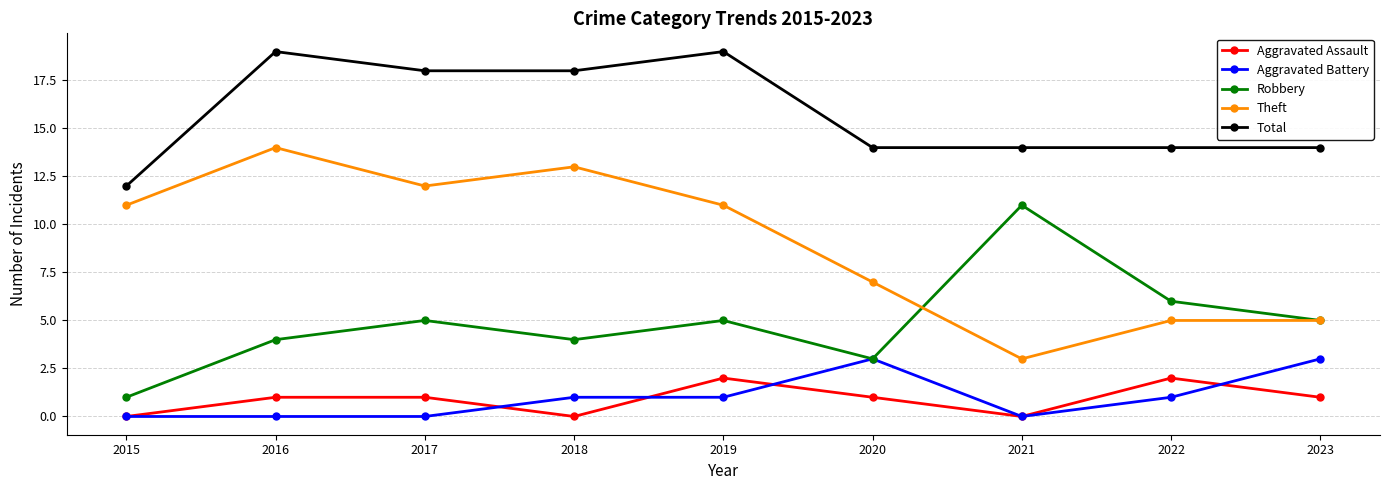

Reading right to left, transcribe all the data shown in this chart.

Aggravated Assault: 2023=1	2022=2	2021=0	2020=1	2019=2	2018=0	2017=1	2016=1	2015=0
Aggravated Battery: 2023=3	2022=1	2021=0	2020=3	2019=1	2018=1	2017=0	2016=0	2015=0
Robbery: 2023=5	2022=6	2021=11	2020=3	2019=5	2018=4	2017=5	2016=4	2015=1
Theft: 2023=5	2022=5	2021=3	2020=7	2019=11	2018=13	2017=12	2016=14	2015=11
Total: 2023=14	2022=14	2021=14	2020=14	2019=19	2018=18	2017=18	2016=19	2015=12